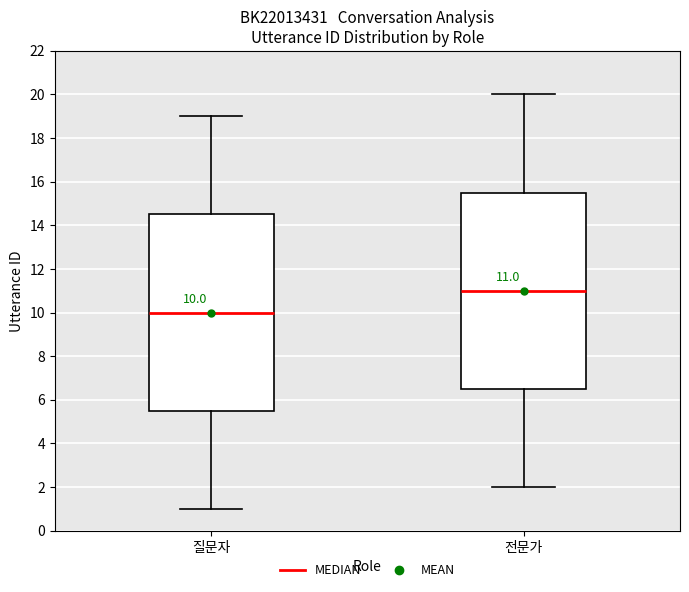

Which box's median line is the highest?

전문가